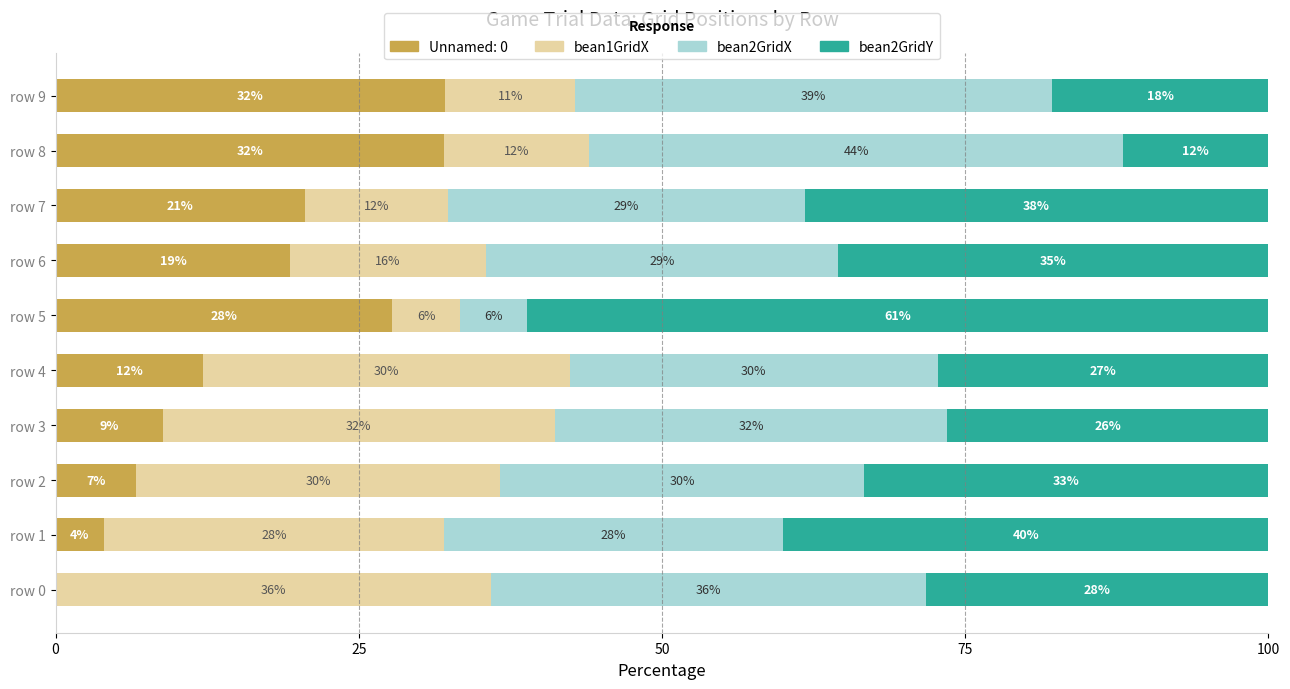

What is the highest value of the Unnamed: 0 series?

32.1